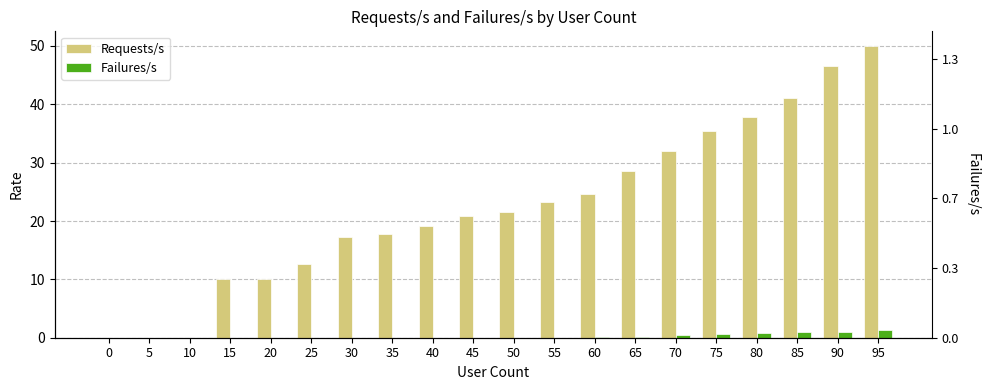

At which label is Requests/s closest to 25?

60